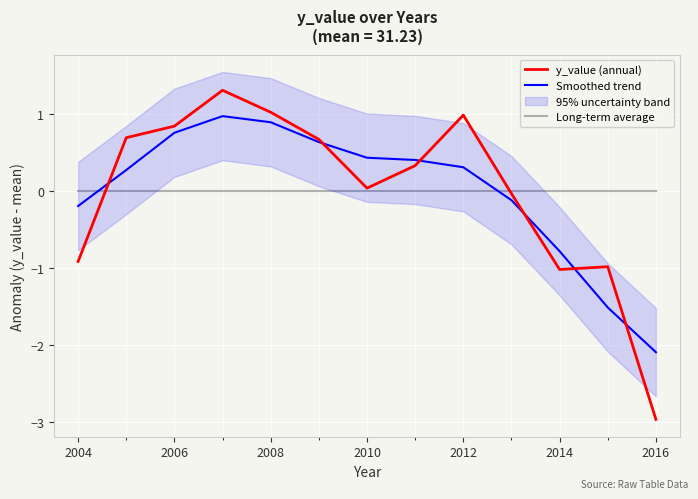

Is it true that y_value (annual) equals 0.4 at 2008?

False